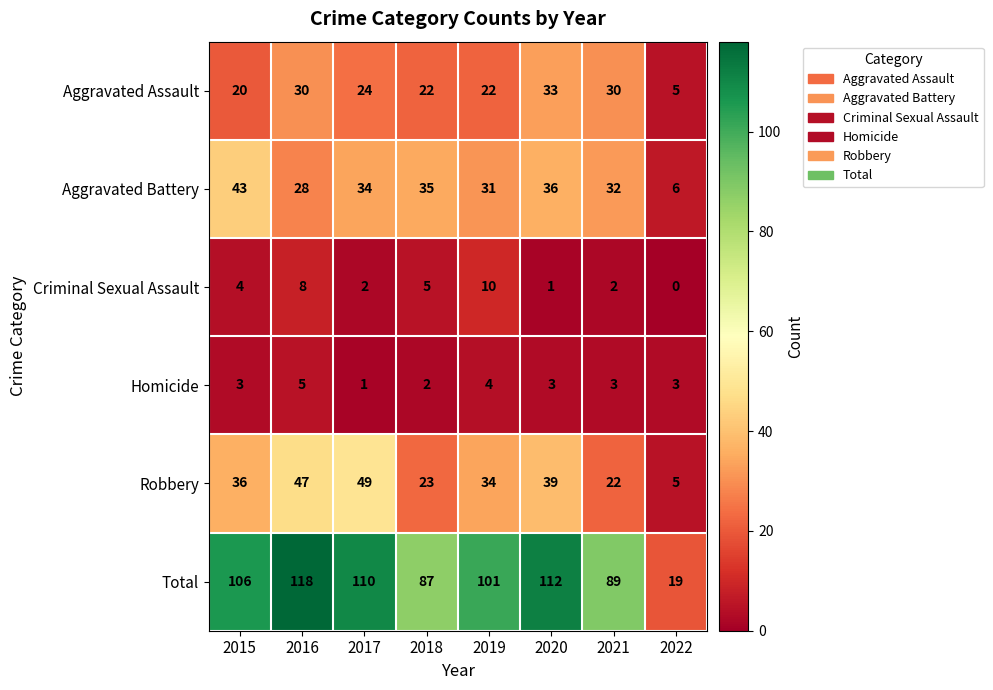

Which series has the largest range (max minus min)?

Total